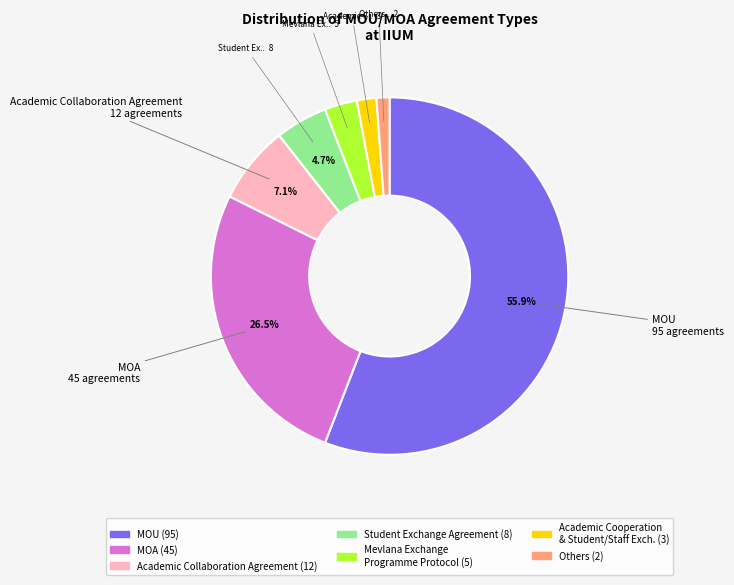

Does any single category account for the majority?

Yes